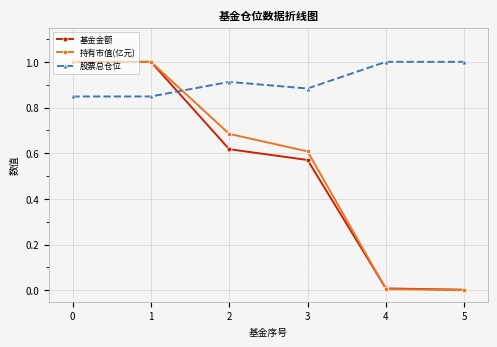

Is the value of 持有市值(亿元) at 2 greater than the value of 股票总仓位 at 1?

No